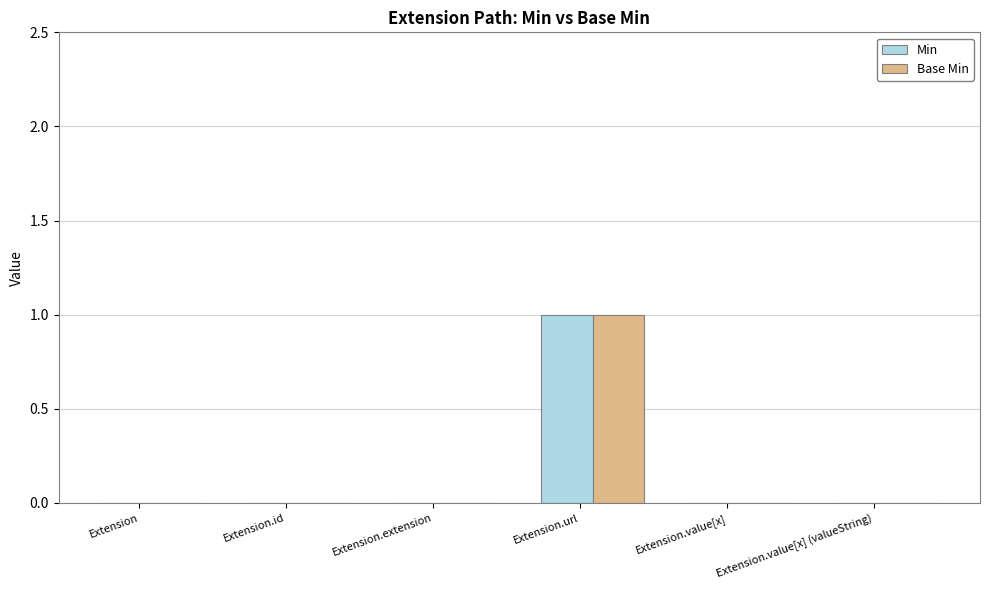

The value of Base Min at Extension.url is 1. True or false?

True